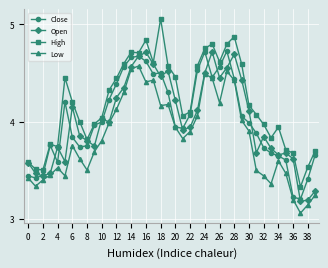

Which series has the largest total across all categories?

High